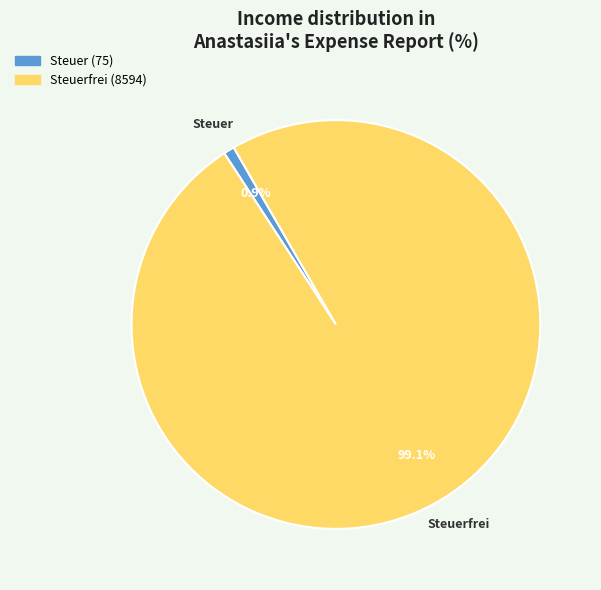

Is there a majority slice in this chart?

Yes